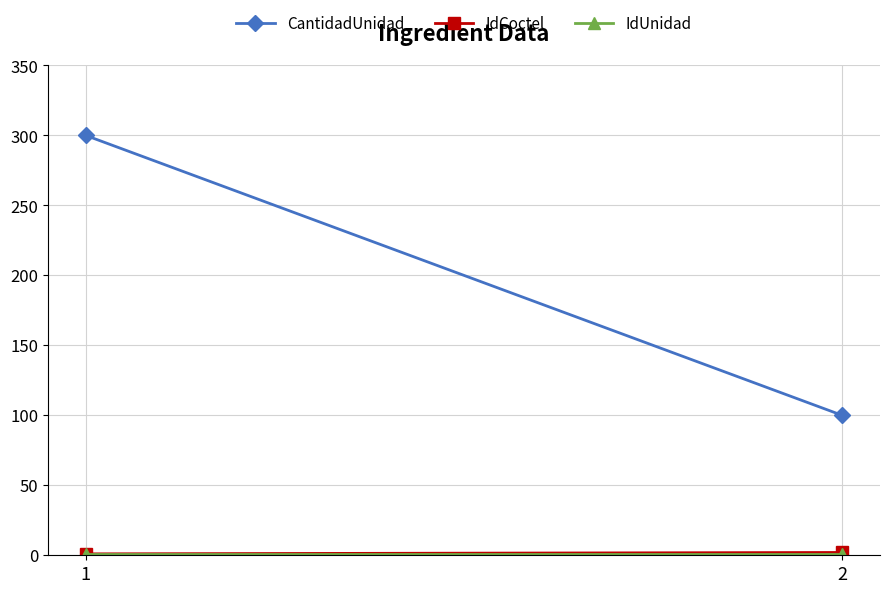

Is it true that IdCoctel equals 2 at 2?

True